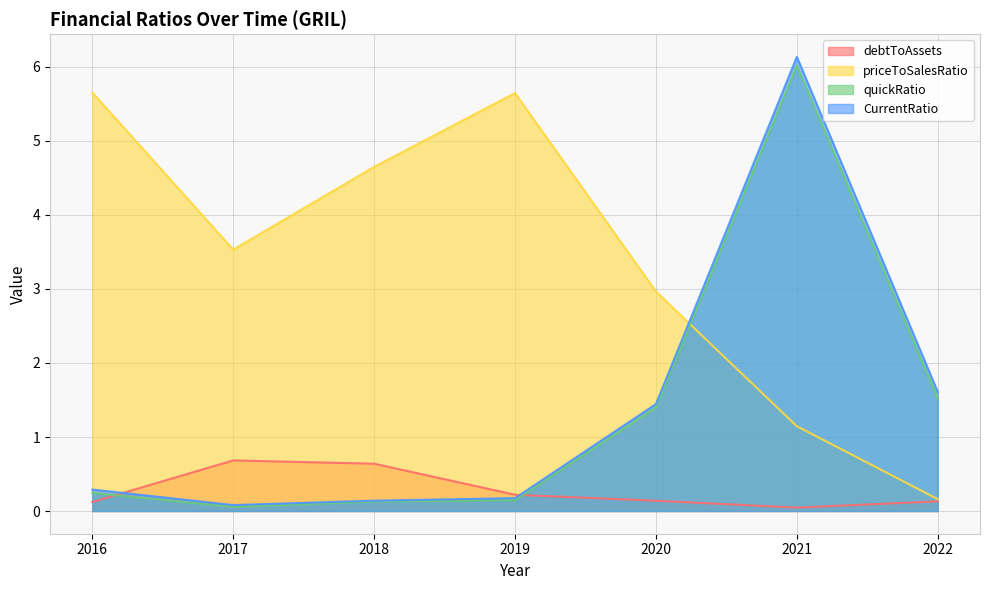

At which label is priceToSalesRatio closest to 2?

2021